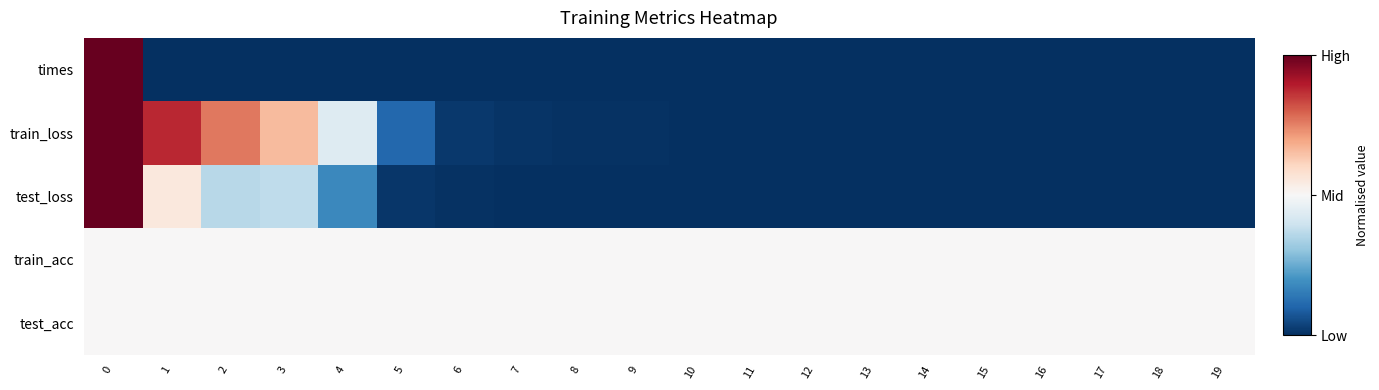

Which label corresponds to the smallest value in the chart?

3